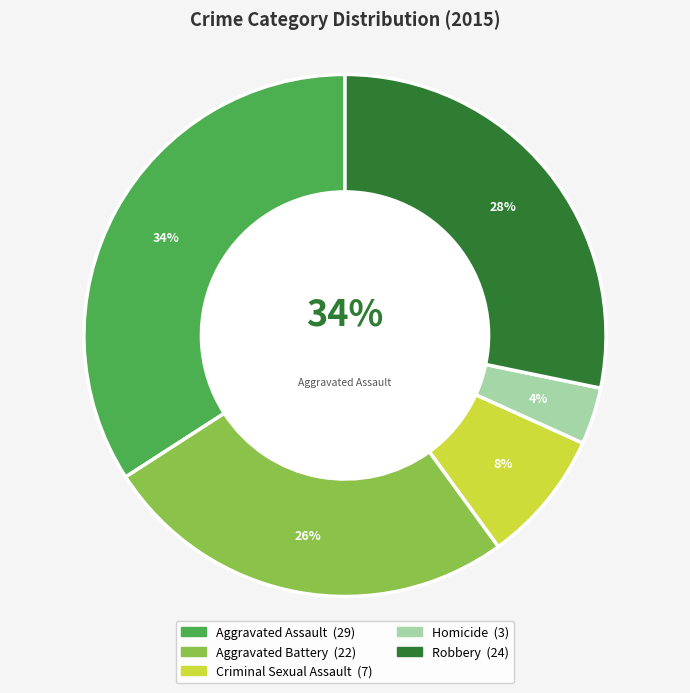

To the nearest percent, what is the combined percentage of Robbery and Aggravated Battery?

54%